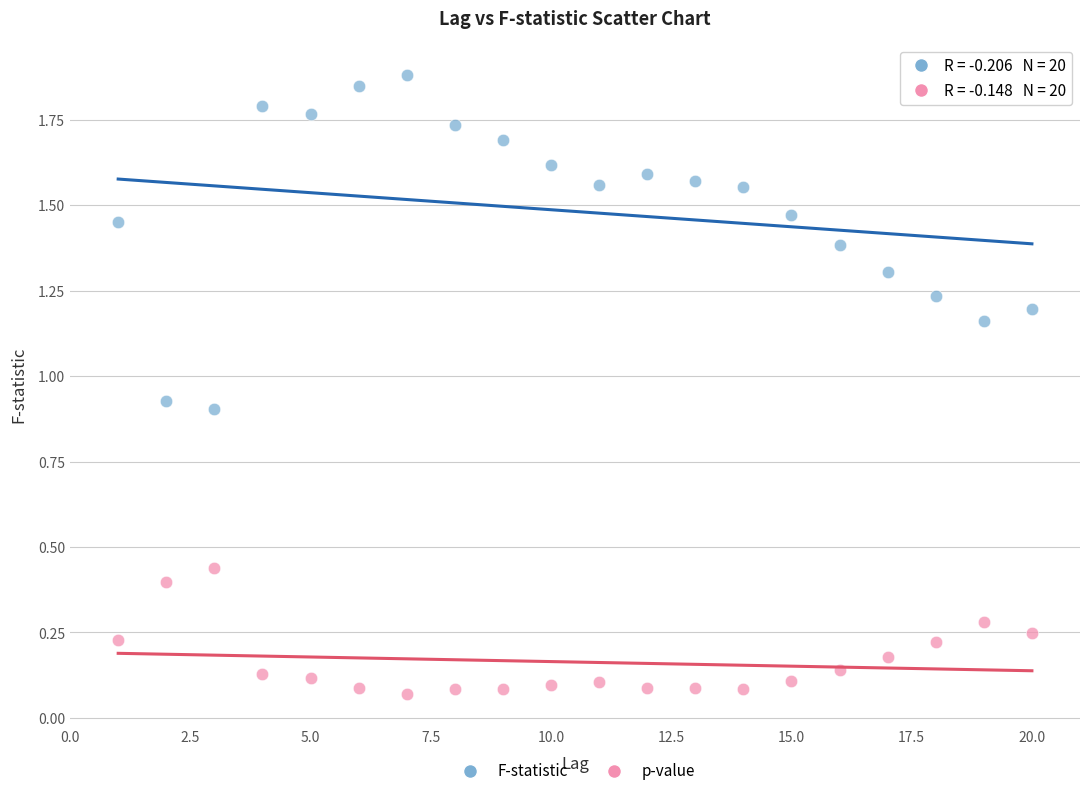

Which series has the largest Y range (max minus min)?

F-statistic